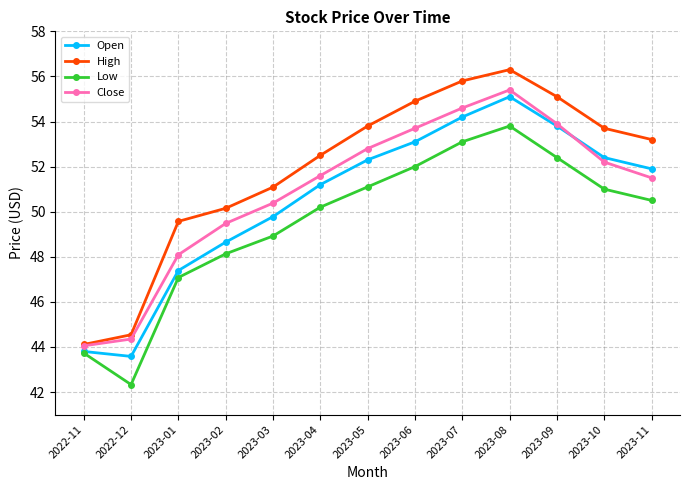

Which series has the widest spread of values?

High